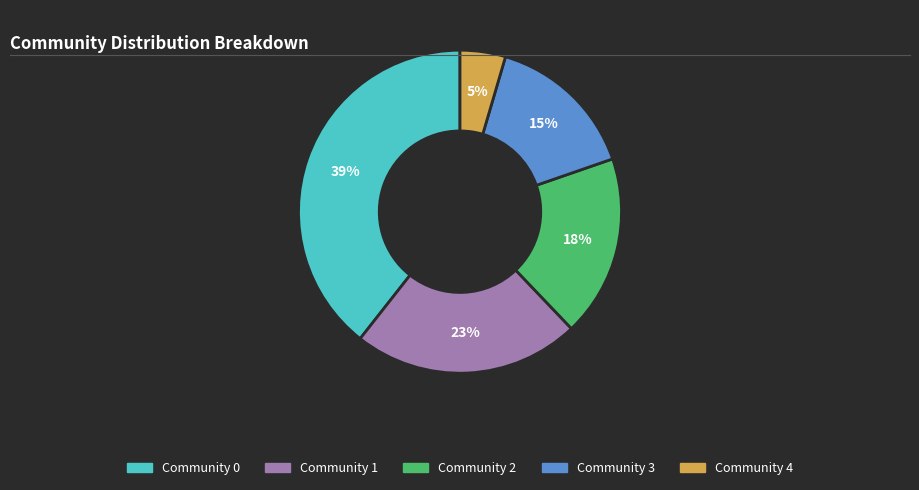

The Community 0 slice represents 39% of the pie. True or false?

True